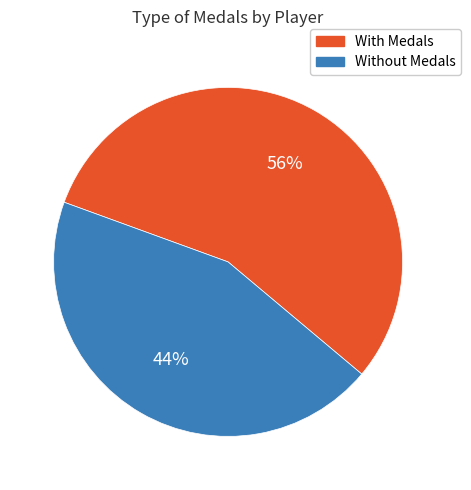

How many slices are in this pie chart?

2